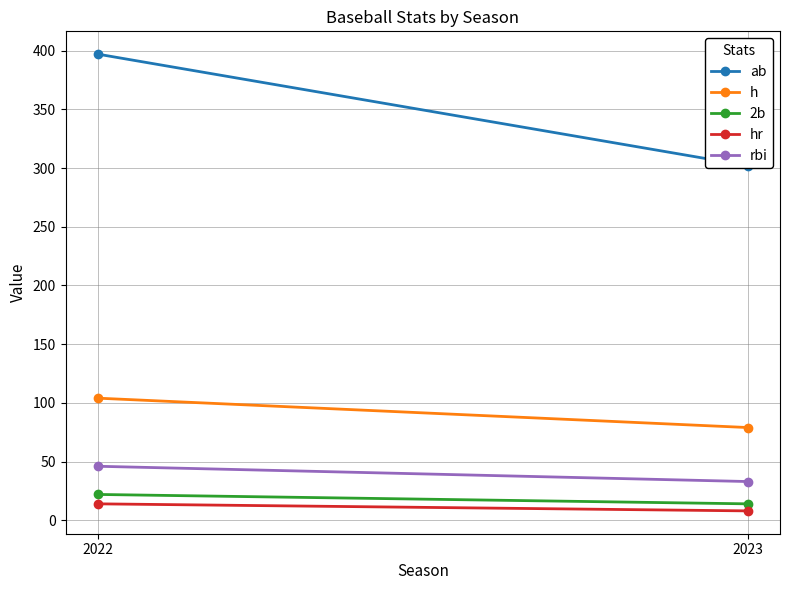

How many lines are shown in the chart?

5